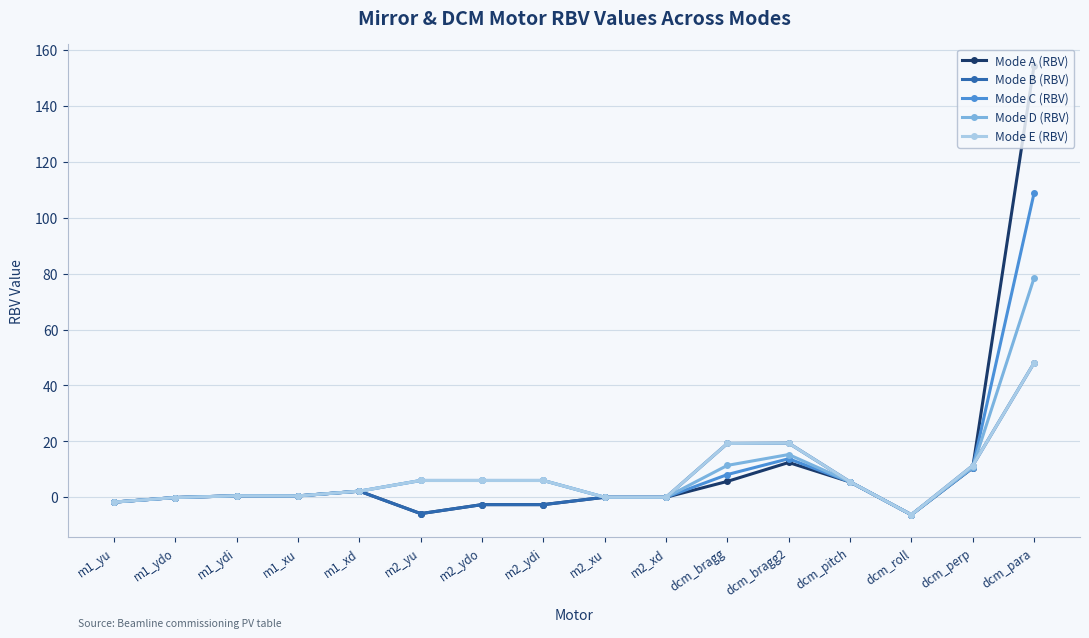

Is the value of Mode D (RBV) at m1_xu greater than the value of Mode A (RBV) at dcm_roll?

Yes